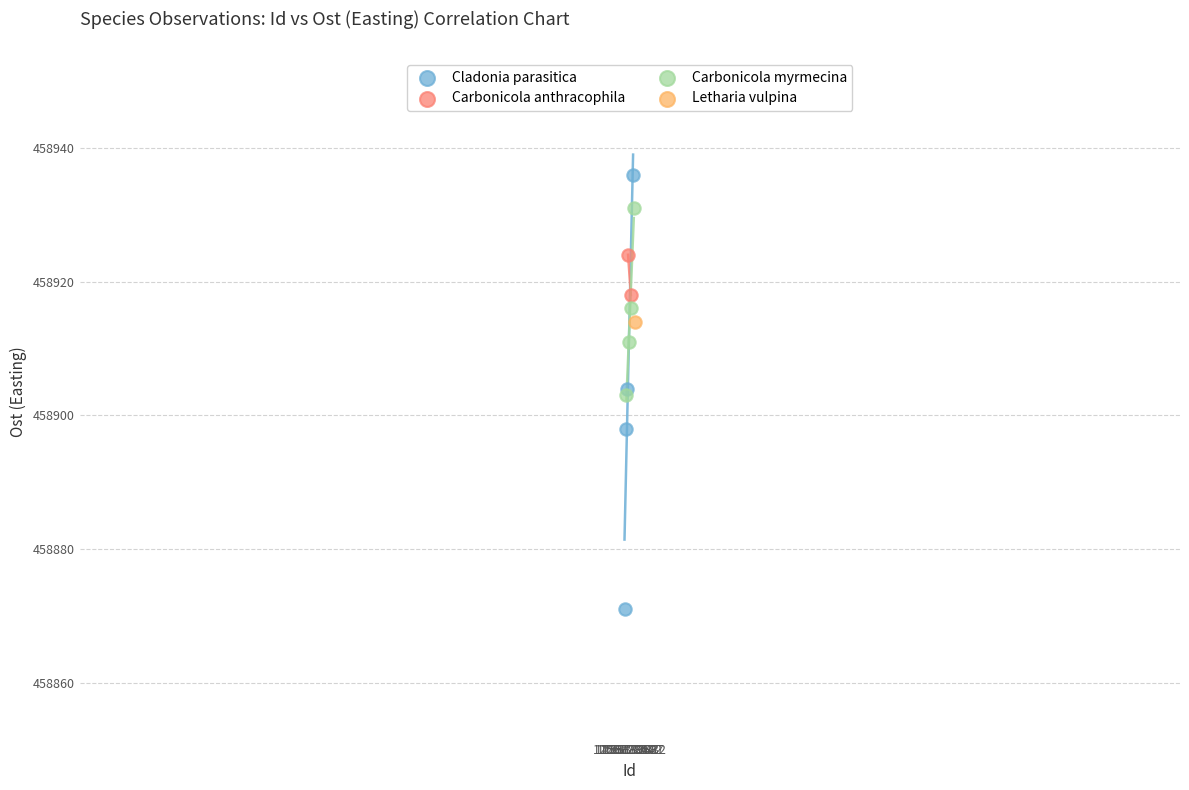

Which series contains the lowest Y value?

Cladonia parasitica